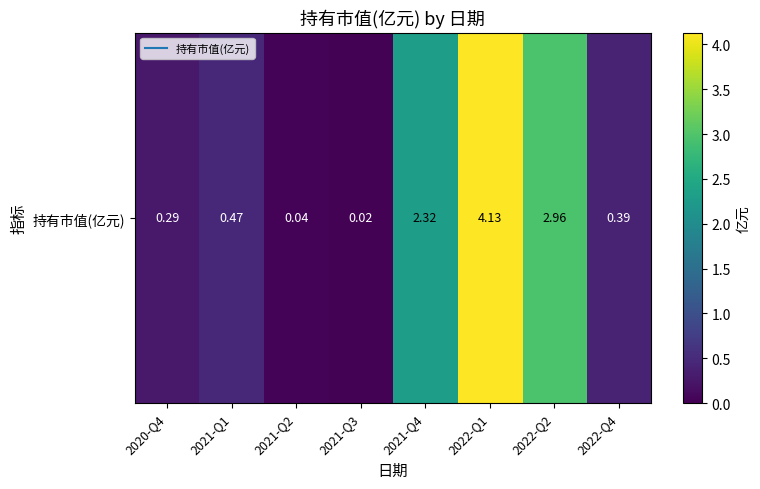

Between 2021-Q2 and 2021-Q1, which is larger?

2021-Q1